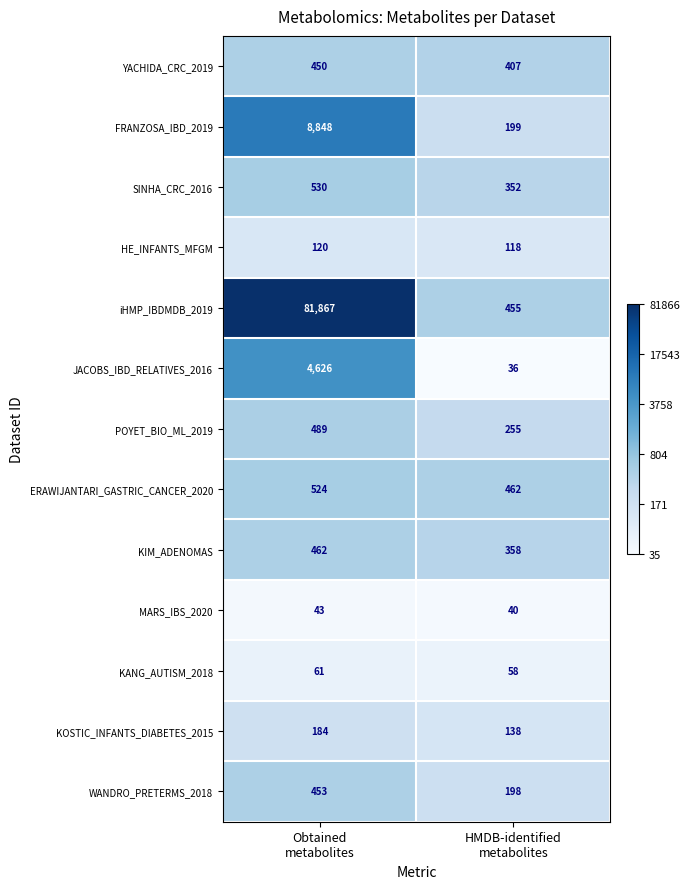

Reading right to left, what are all the values shown in this chart?

YACHIDA_CRC_2019: 407	450
FRANZOSA_IBD_2019: 199	8848
SINHA_CRC_2016: 352	530
HE_INFANTS_MFGM: 118	120
iHMP_IBDMDB_2019: 455	81867
JACOBS_IBD_RELATIVES_2016: 36	4626
POYET_BIO_ML_2019: 255	489
ERAWIJANTARI_GASTRIC_CANCER_2020: 462	524
KIM_ADENOMAS: 358	462
MARS_IBS_2020: 40	43
KANG_AUTISM_2018: 58	61
KOSTIC_INFANTS_DIABETES_2015: 138	184
WANDRO_PRETERMS_2018: 198	453